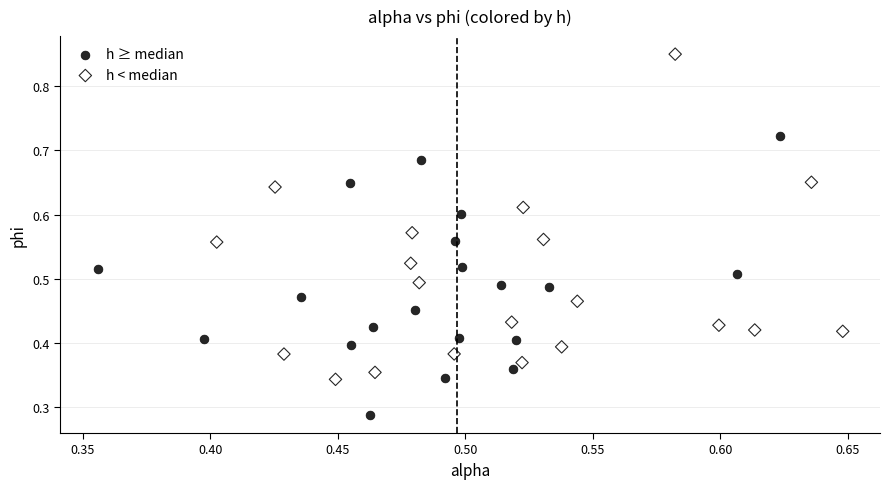

Which series has the largest Y range (max minus min)?

h < median